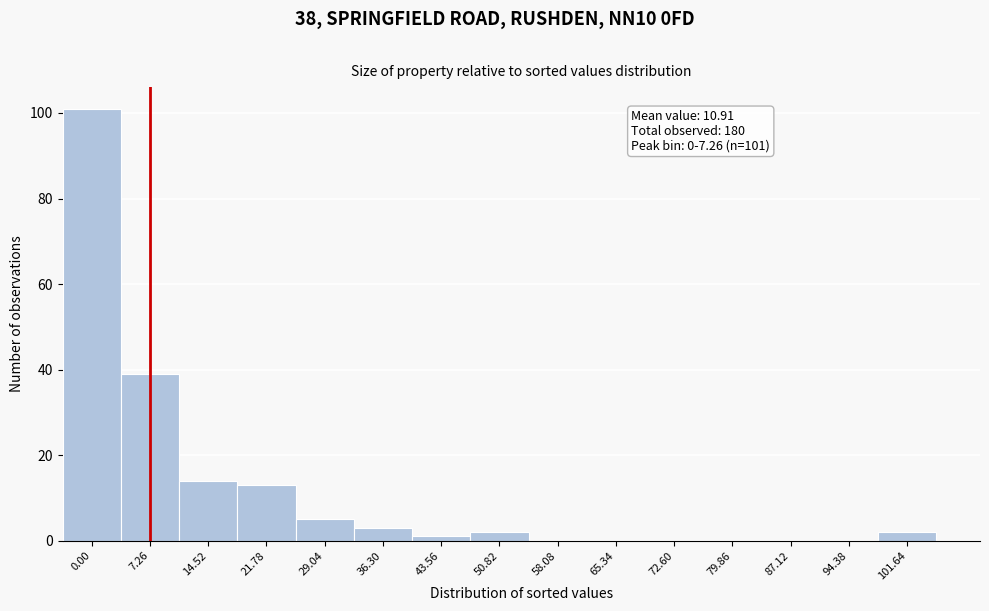

Reading left to right, what are all the values shown in this chart?

0.00=101	7.26=39	14.52=14	21.78=13	29.04=5	36.30=3	43.56=1	50.82=2	58.08=0	65.34=0	72.60=0	79.86=0	87.12=0	94.38=0	101.64=2